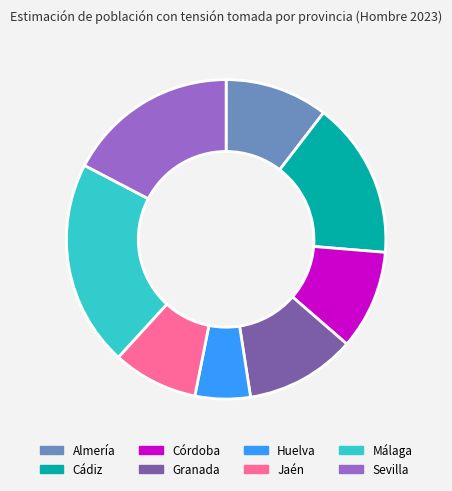

The Sevilla slice represents 9% of the pie. True or false?

False